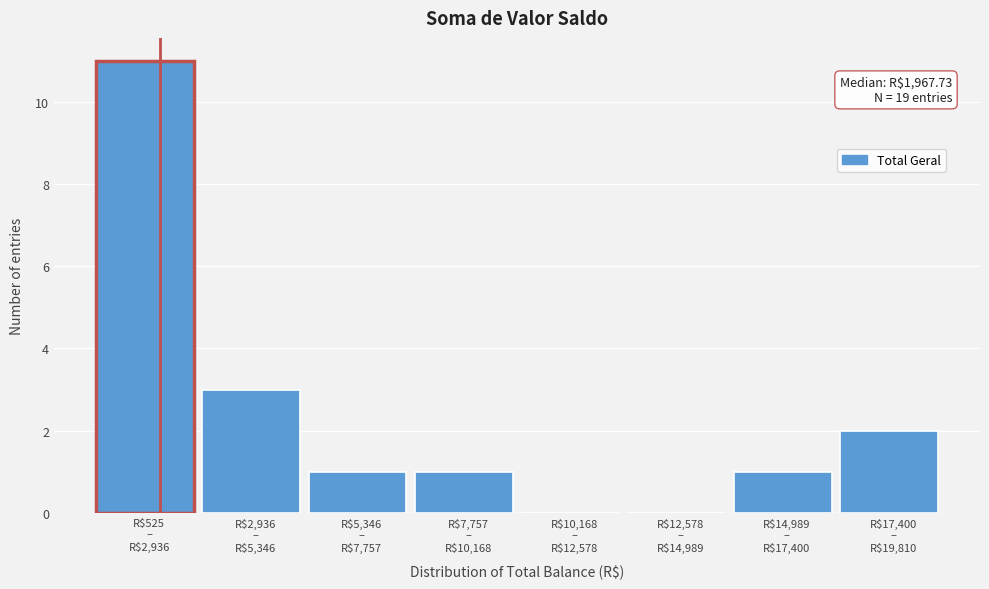

What is the sum of all values?

19